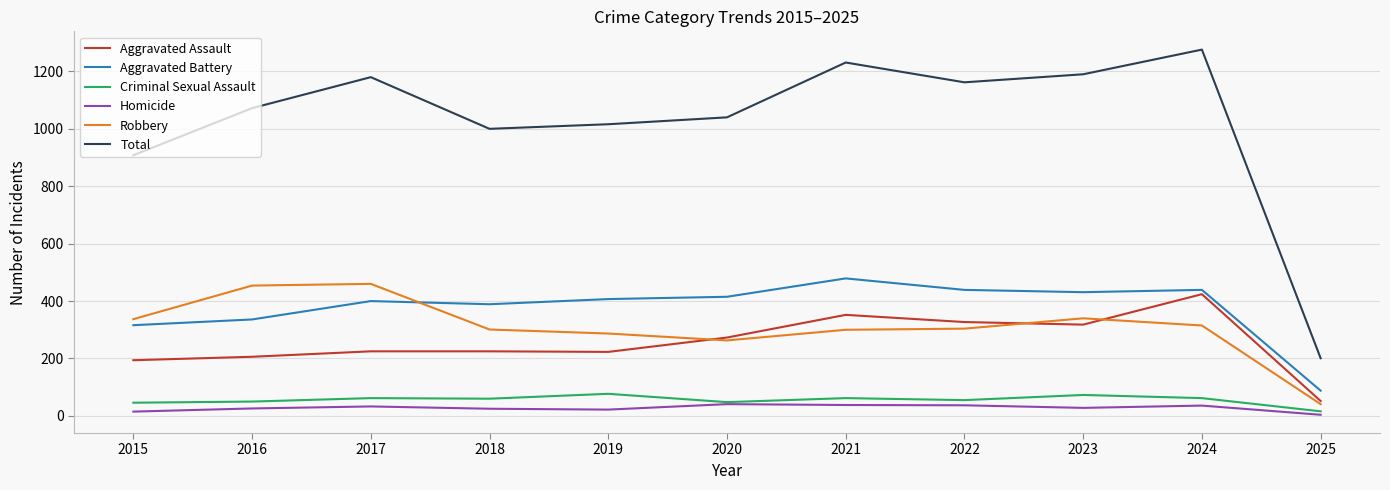

What is the minimum value shown in the chart?

4